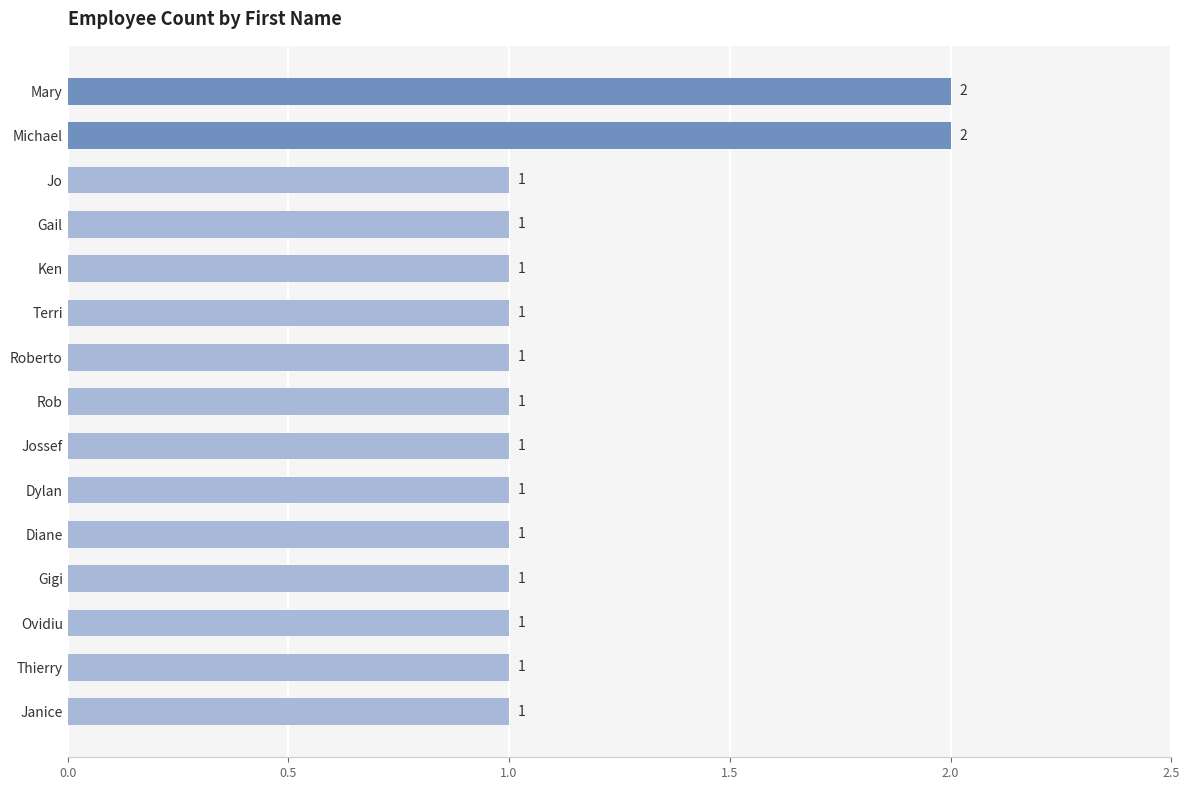

What is the average value?

1